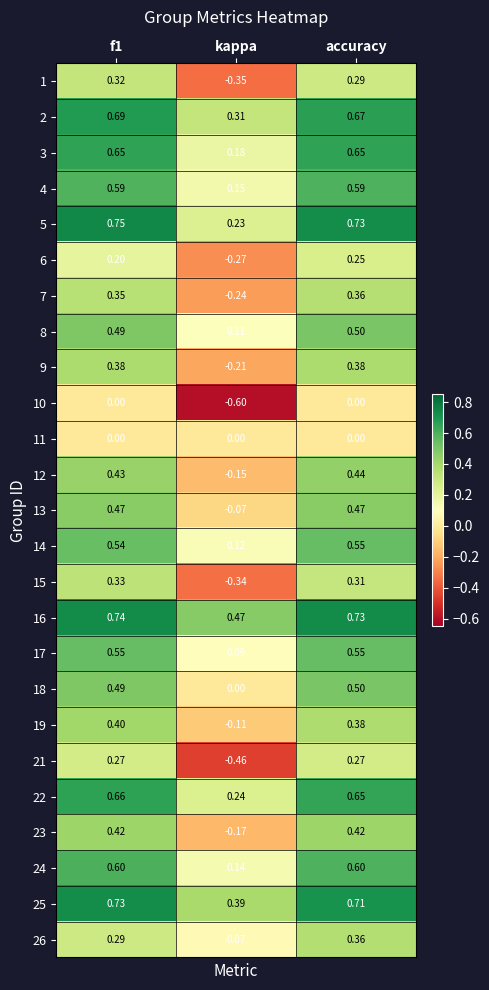

How many categories are shown in the chart?

3